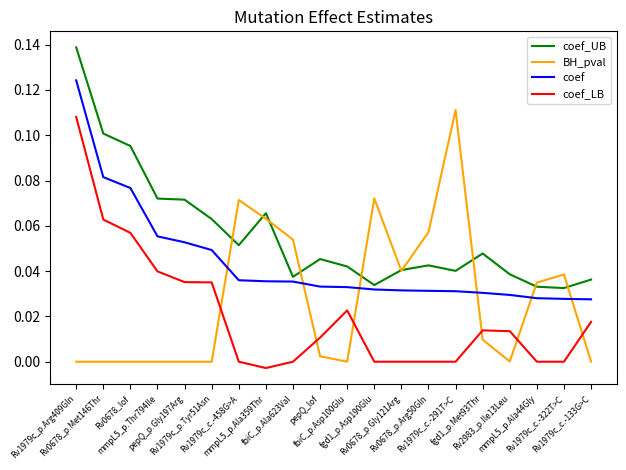

Rank the series by their maximum value, from lowest to highest.

coef_LB, BH_pval, coef, coef_UB